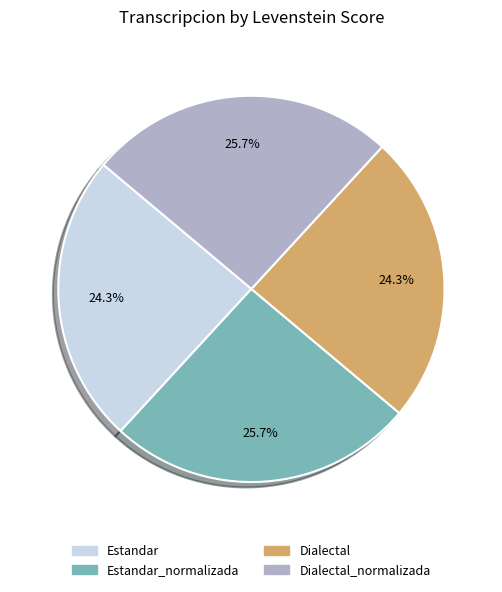

Is there any slice that represents more than half of the pie?

No